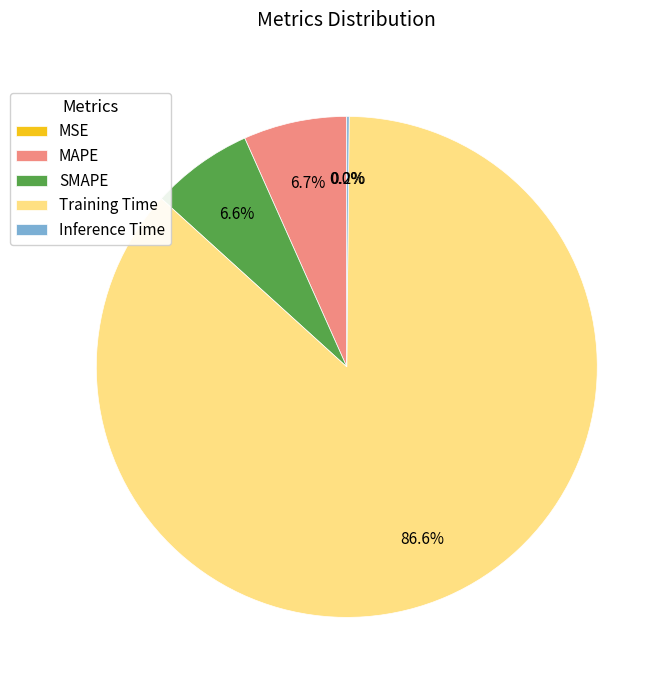

What percentage is NOT represented by MAPE?

93.3%